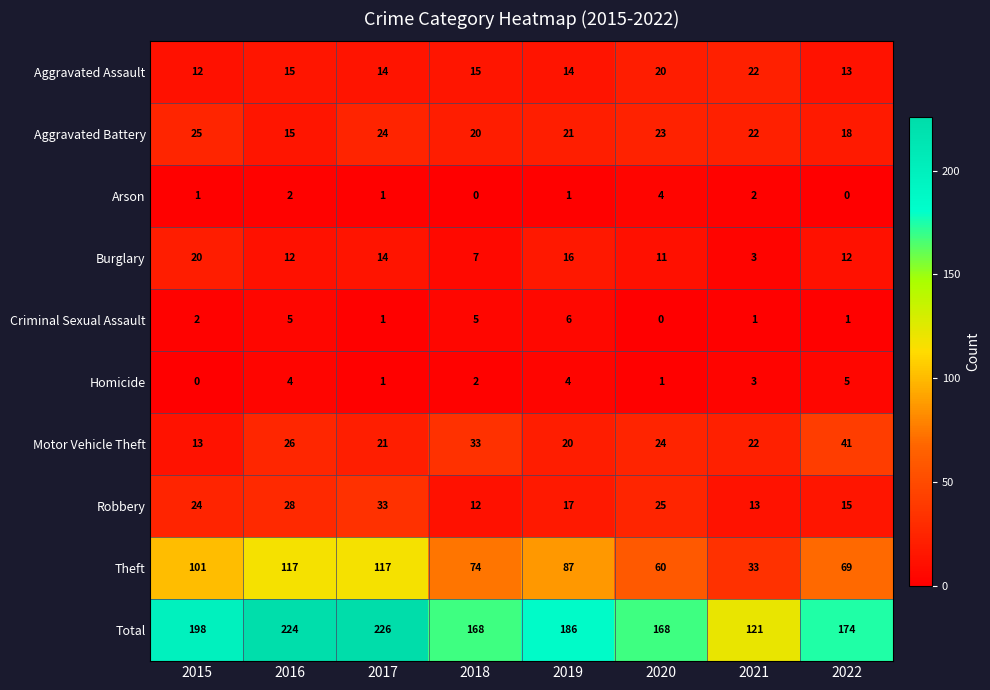

Which series has the largest range (max minus min)?

Total